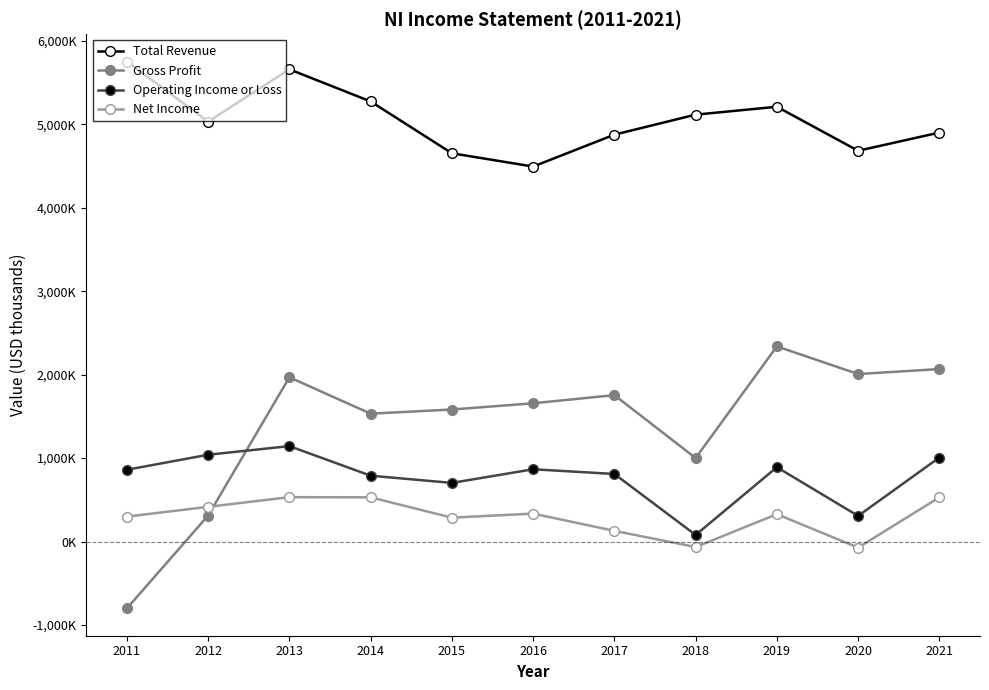

Is it true that Gross Profit equals 1754200 at 2017?

True